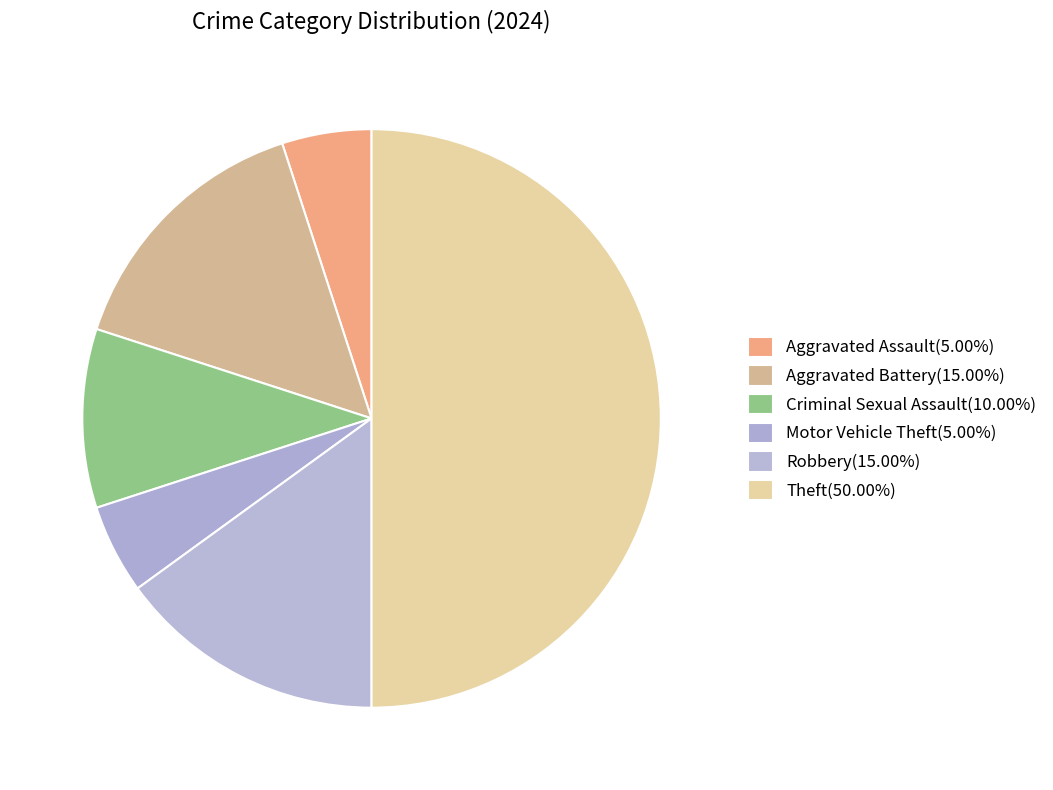

Which has a higher value, Theft or Aggravated Battery?

Theft